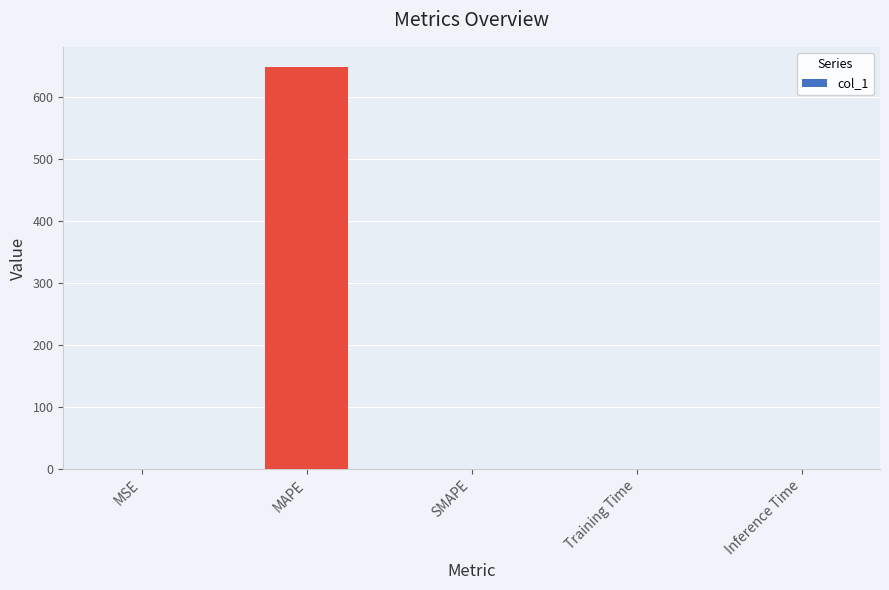

What is the approximate value at MAPE?

647.9